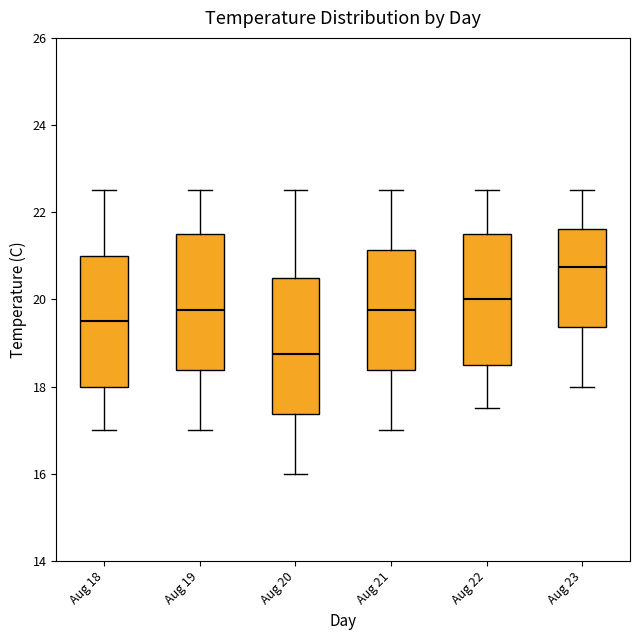

Reading left to right, read every box against the y-axis: the position of its median line, the range the box covers, and the ends of its whiskers. The values are not printed on the chart, so give them approximately, as read against the axis.

Aug 18: median 19.6, box 18.0 to 21.0, whiskers 17.0 to 22.6
Aug 19: median 19.8, box 18.4 to 21.6, whiskers 17.0 to 22.6
Aug 20: median 18.8, box 17.4 to 20.6, whiskers 16.0 to 22.6
Aug 21: median 19.8, box 18.4 to 21.2, whiskers 17.0 to 22.6
Aug 22: median 20.0, box 18.6 to 21.6, whiskers 17.6 to 22.6
Aug 23: median 20.8, box 19.4 to 21.6, whiskers 18.0 to 22.6